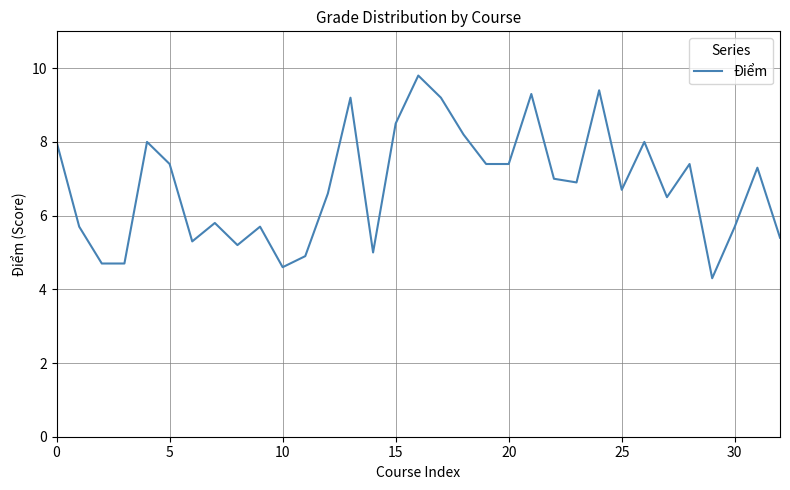

How many series are shown in this chart?

1